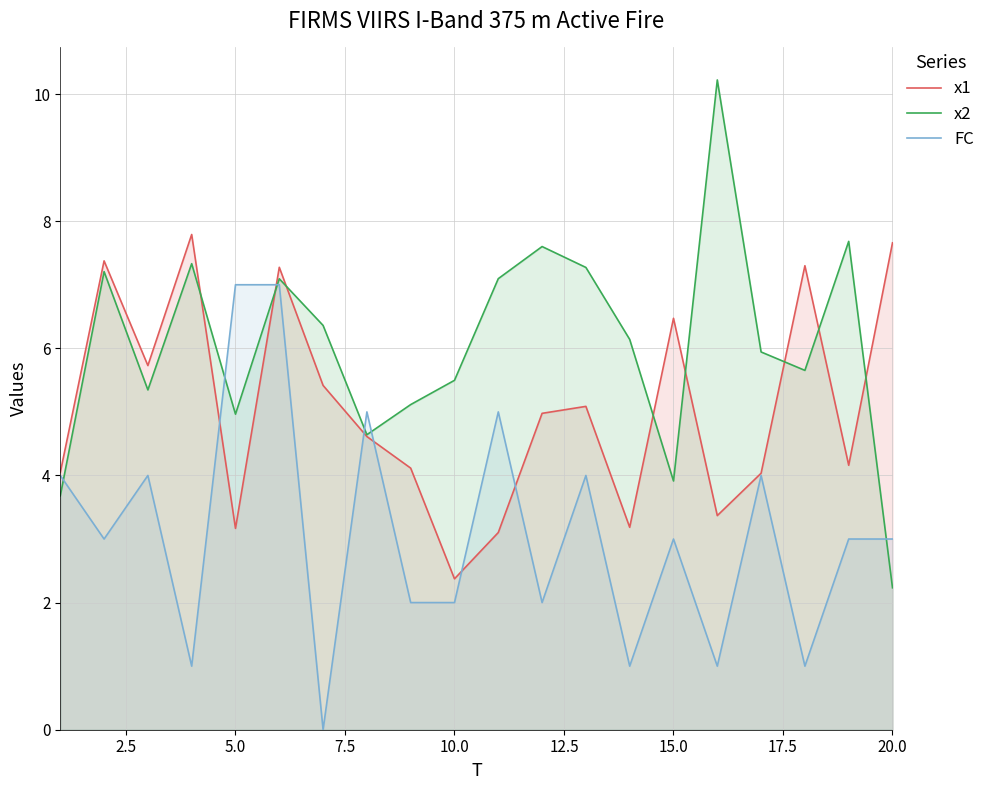

Which series ends up on top after the final intersection of x1 and FC?

x1